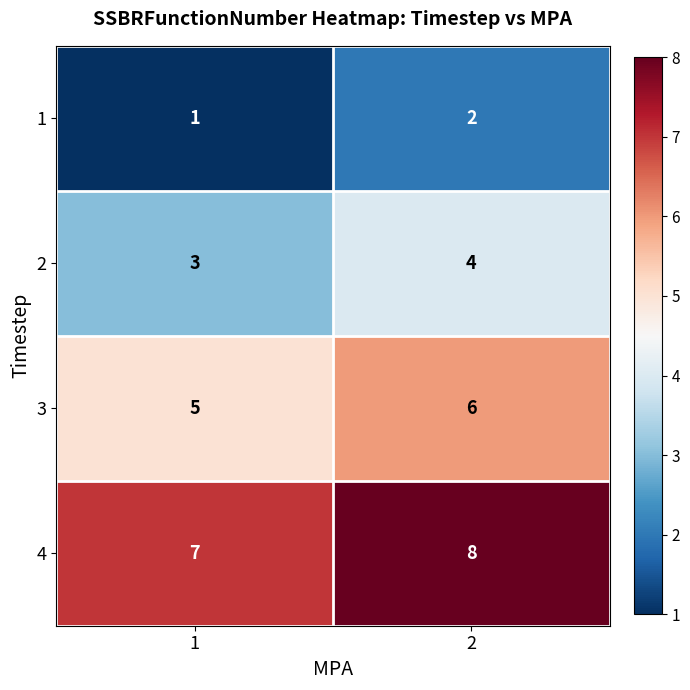

The 1 series shows 1 at 1. True or false?

True